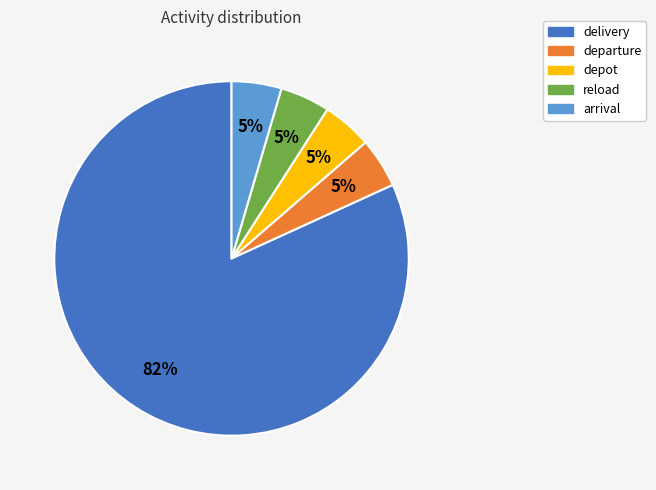

Approximately how many times larger is the value at arrival compared to delivery?

0.1